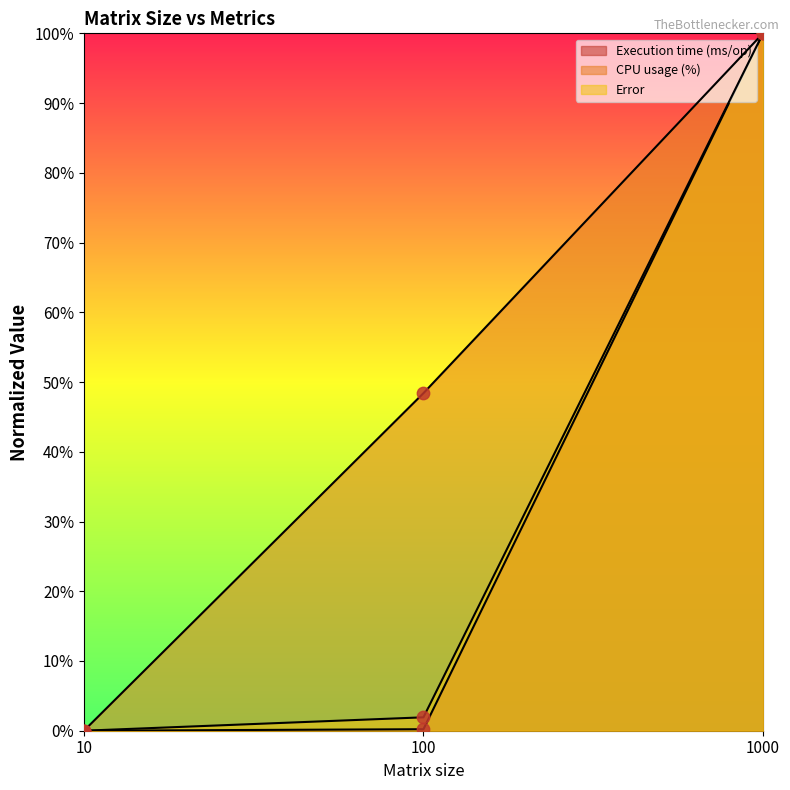

At which category is the sum across all series the highest?

1000